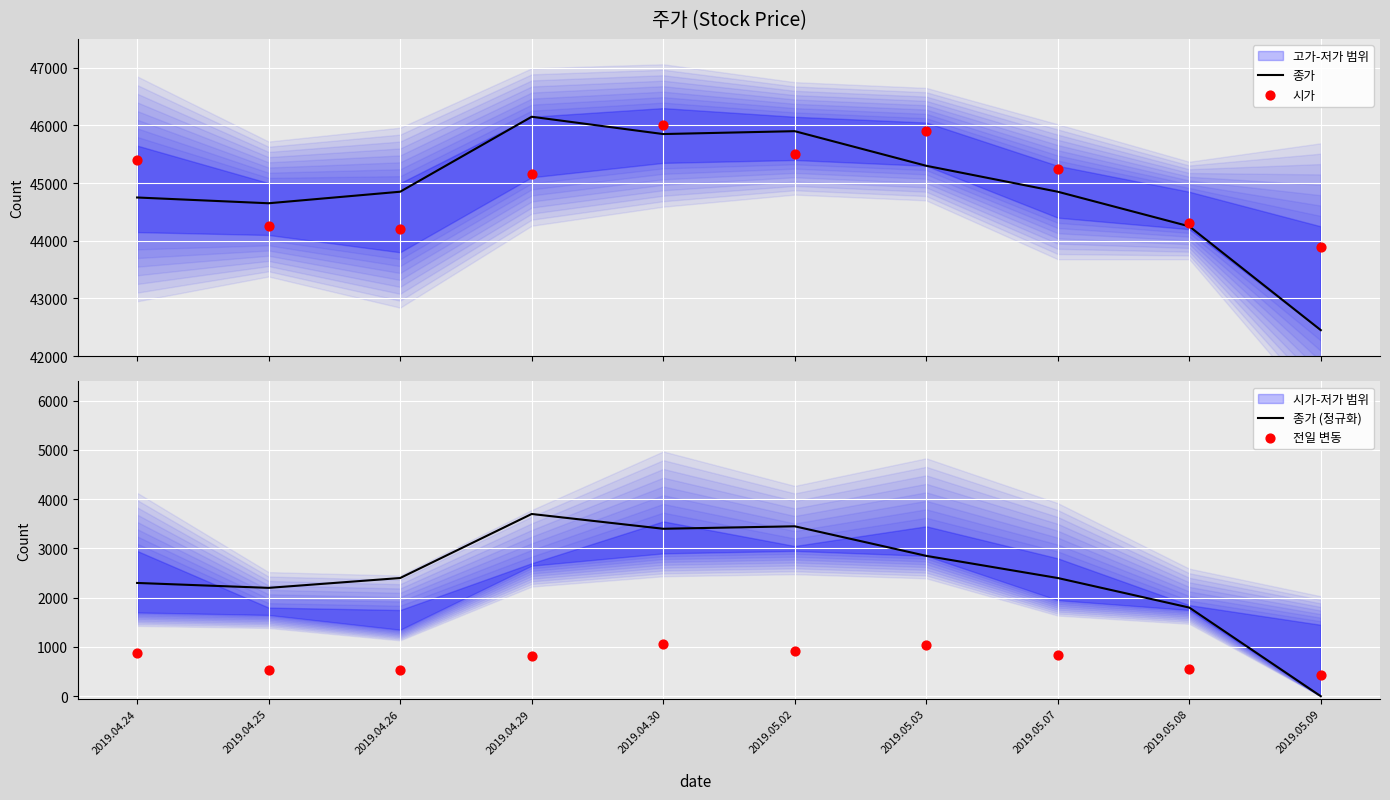

At which label does 종가 (정규화) reach its minimum?

2019.05.09